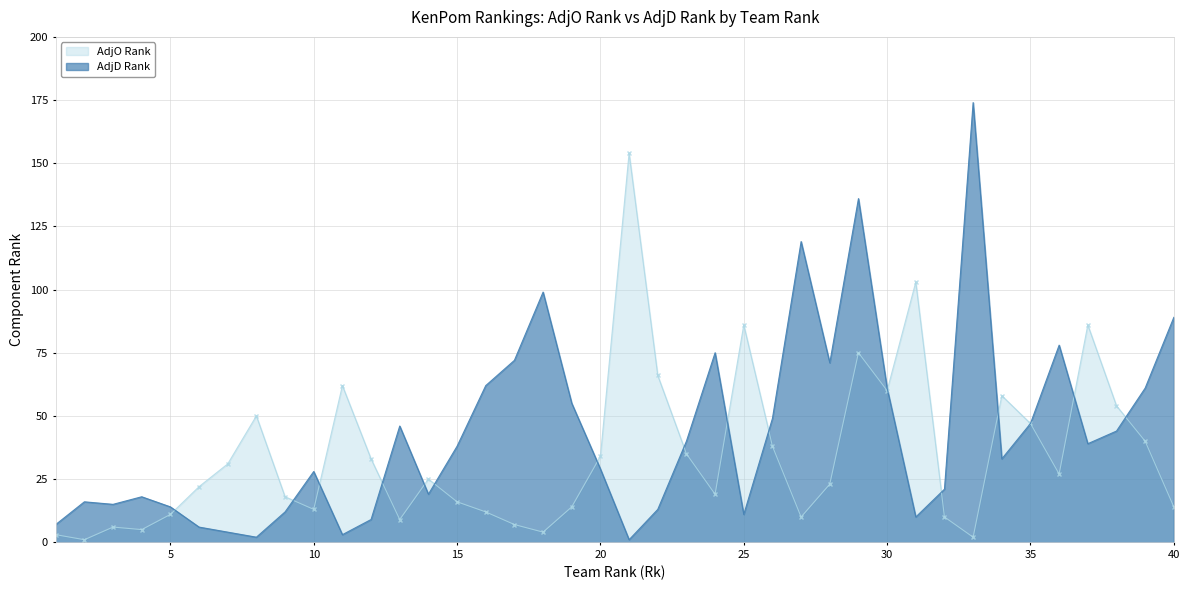

At how many categories does at least one series exceed 100?

5